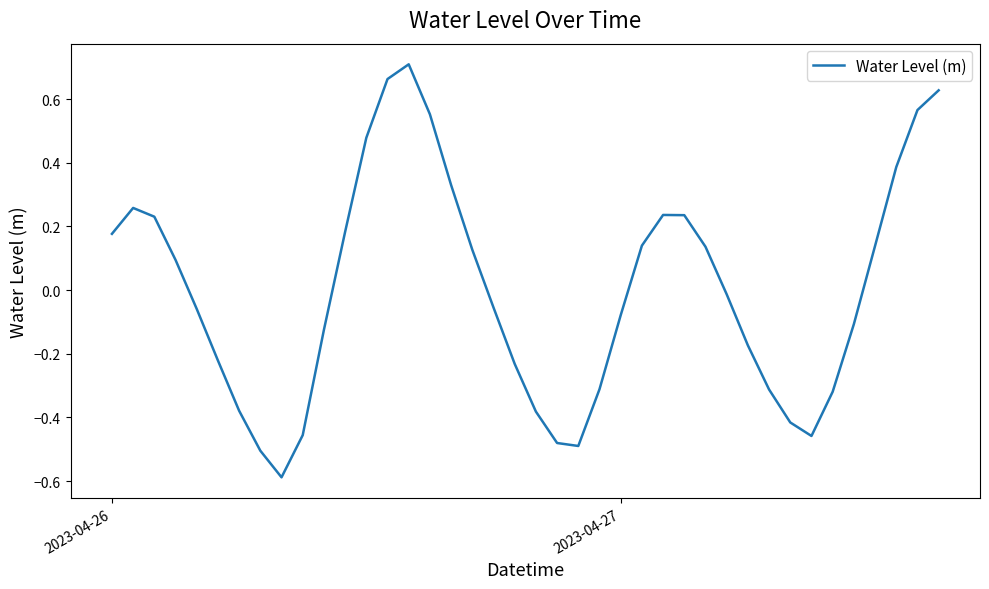

What is the difference between the maximum and second lowest values?

1.2